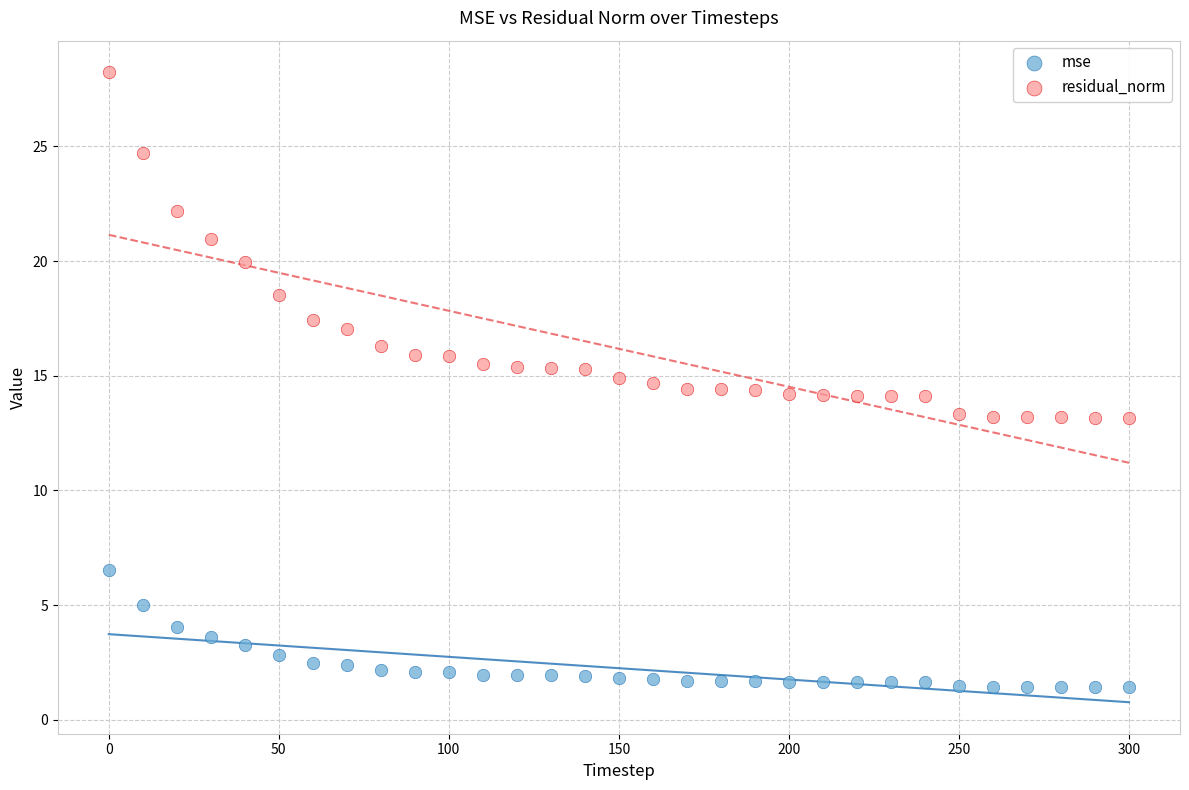

Which series has the widest spread of Y values?

residual_norm